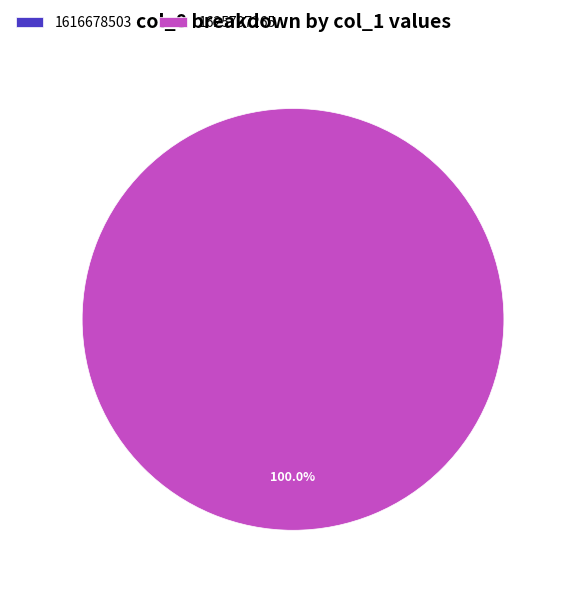

True or false: 1625707265 accounts for 100% of the total.

True